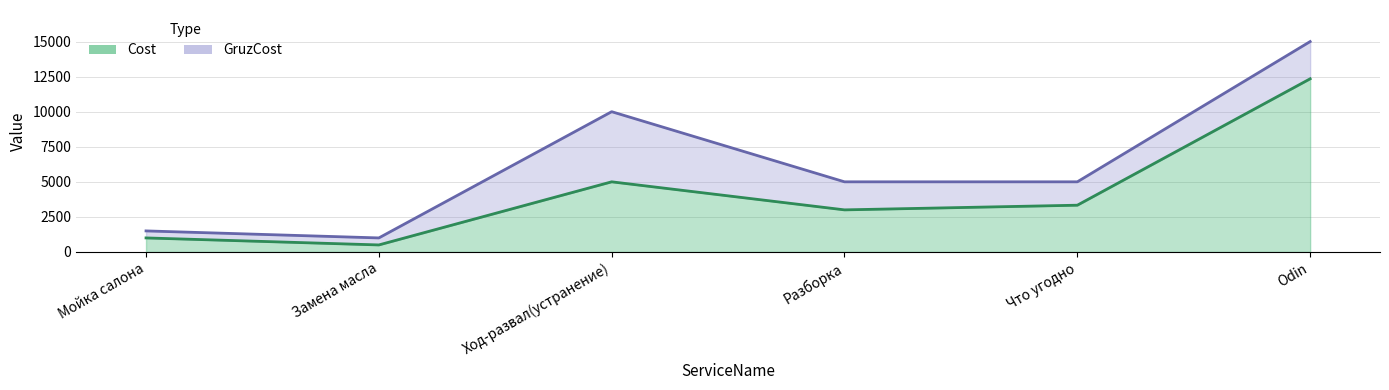

At which category does Cost reach its first local peak?

Ход-развал(устранение)